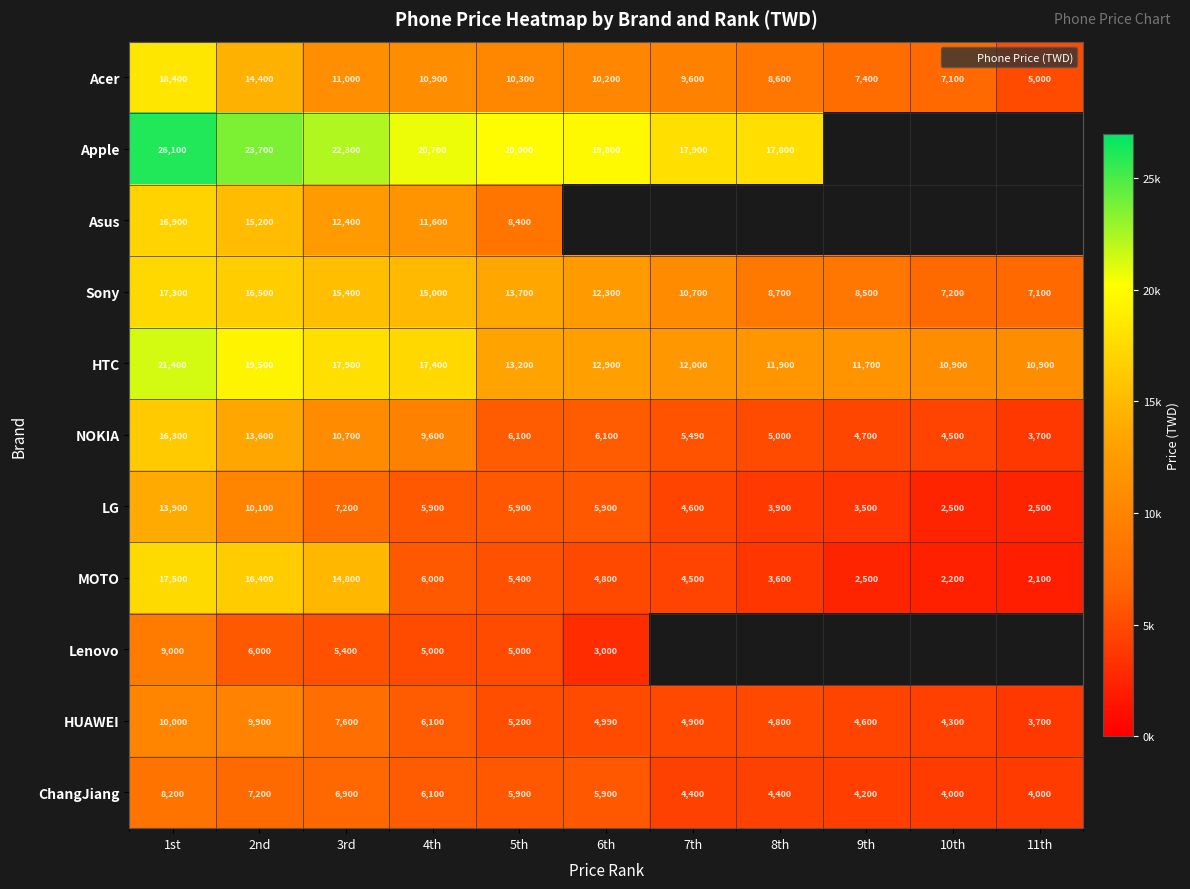

Which series has the largest range (max minus min)?

MOTO